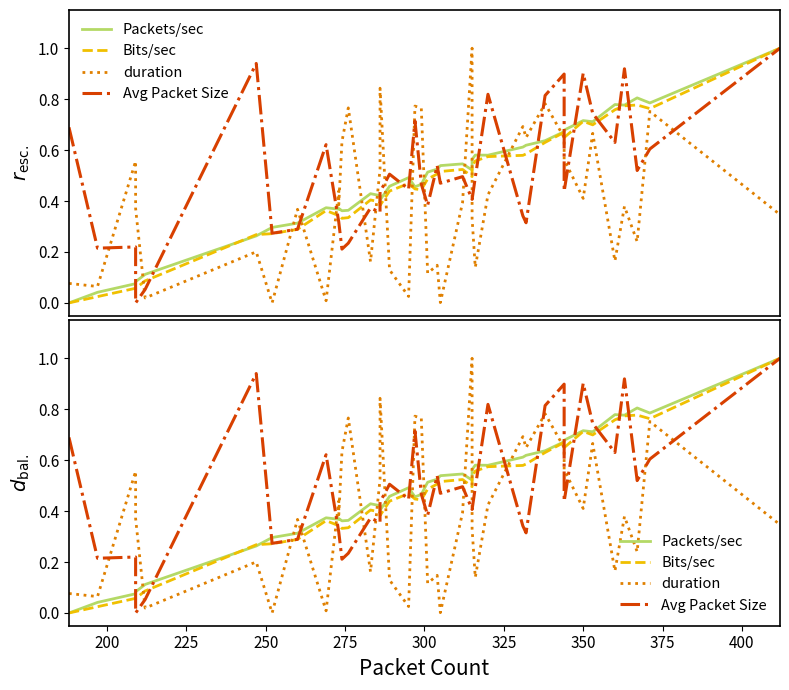

Reading right to left, what are all the values shown in this chart?

Packets/sec: 1.0	0.8	0.8	0.8	0.8	0.7	0.7	0.7	0.7	0.6	0.6	0.6	0.6	0.6	0.6	0.5	0.5	0.5	0.5	0.5	0.5	0.5	0.5	0.5	0.4	0.4	0.4	0.4	0.4	0.4	0.4	0.4	0.3	0.3	0.3	0.1	0.1	0.1	0.0	0.0
Bits/sec: 1.0	0.8	0.8	0.8	0.8	0.7	0.7	0.6	0.7	0.6	0.6	0.6	0.6	0.6	0.5	0.5	0.5	0.5	0.5	0.5	0.4	0.4	0.5	0.4	0.4	0.4	0.4	0.3	0.3	0.3	0.3	0.4	0.3	0.3	0.3	0.1	0.1	0.1	0.0	0.0
duration: 0.3	0.8	0.2	0.4	0.2	0.7	0.4	0.6	0.6	0.8	0.6	0.7	0.4	0.1	0.3	1.0	0.4	0.0	0.1	0.1	0.8	0.8	0.0	0.1	0.8	0.5	0.2	0.8	0.6	0.4	0.4	0.0	0.4	0.0	0.2	0.0	0.4	0.6	0.1	0.1
Avg Packet Size: 1.0	0.6	0.5	0.9	0.6	0.7	0.9	0.4	0.9	0.8	0.3	0.3	0.8	0.5	0.4	0.4	0.5	0.5	0.5	0.4	0.5	0.7	0.4	0.5	0.4	0.4	0.4	0.2	0.2	0.3	0.3	0.6	0.3	0.3	0.9	0.1	0.0	0.2	0.2	0.7